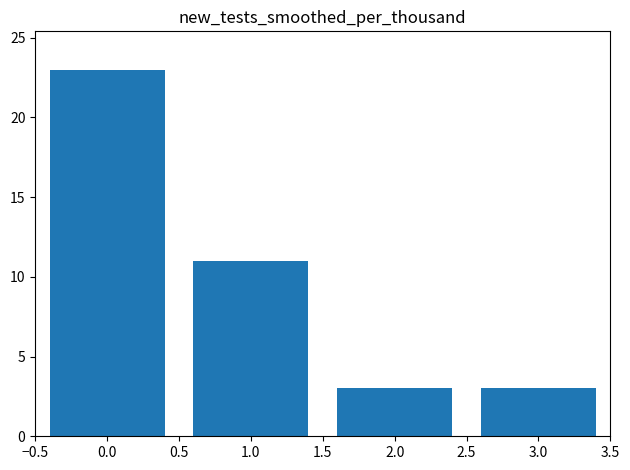

What is the ratio of the value at 2.0 to the value at 1.0?

0.3